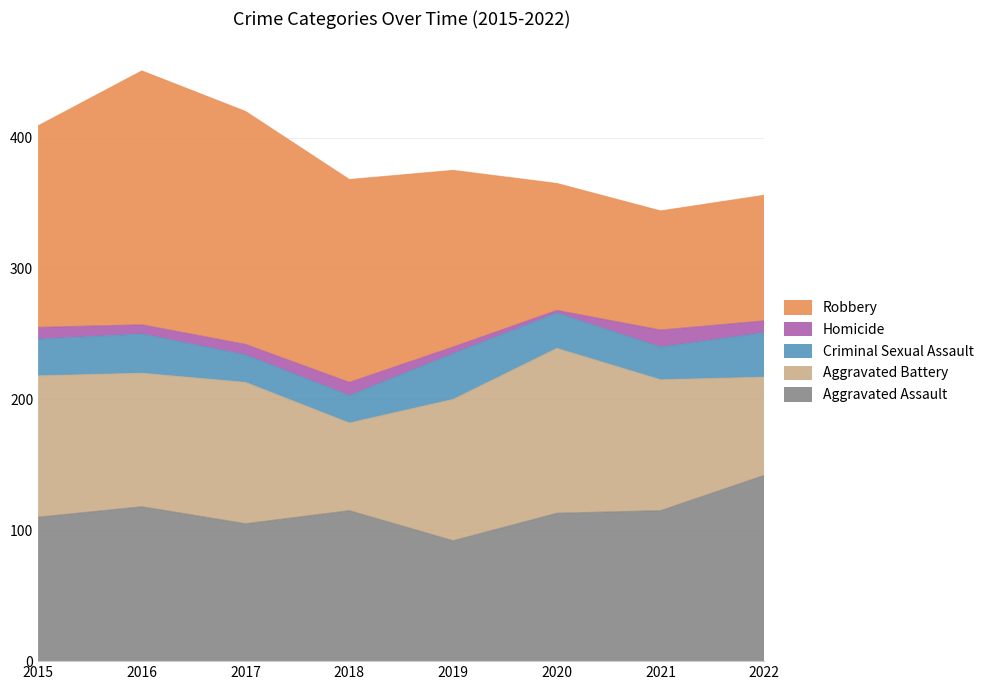

At 2015, list the series in order from largest to smallest.

Robbery, Aggravated Assault, Aggravated Battery, Criminal Sexual Assault, Homicide